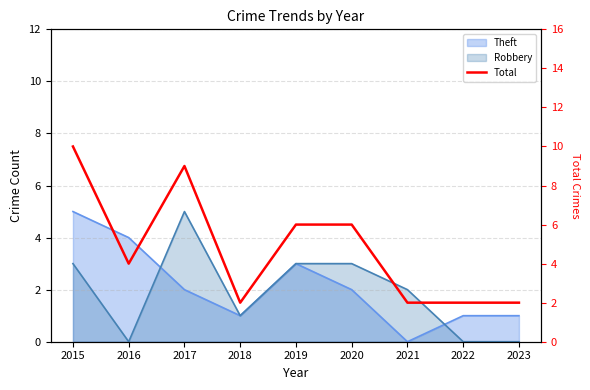

True or false: there are more than 2 points higher than both neighbors.

False